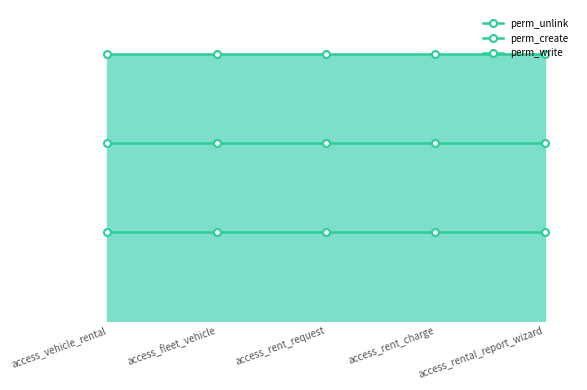

True or false: perm_unlink and perm_write cross at least once.

False